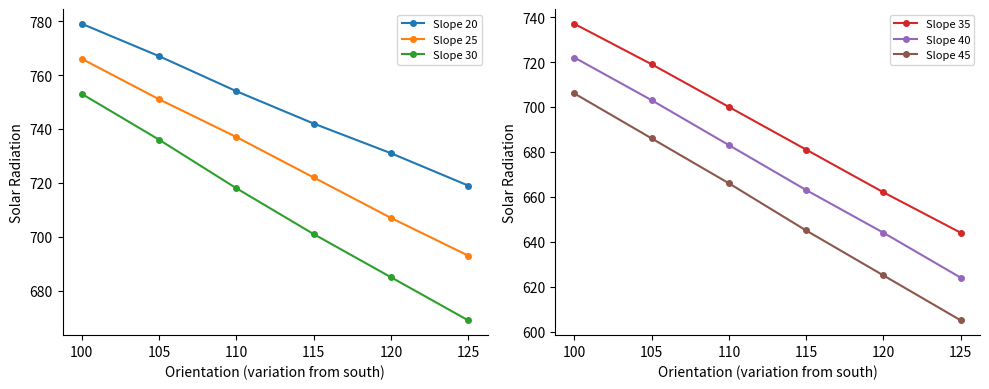

What is the value of the Slope 30 point at the 5th from the left?

685